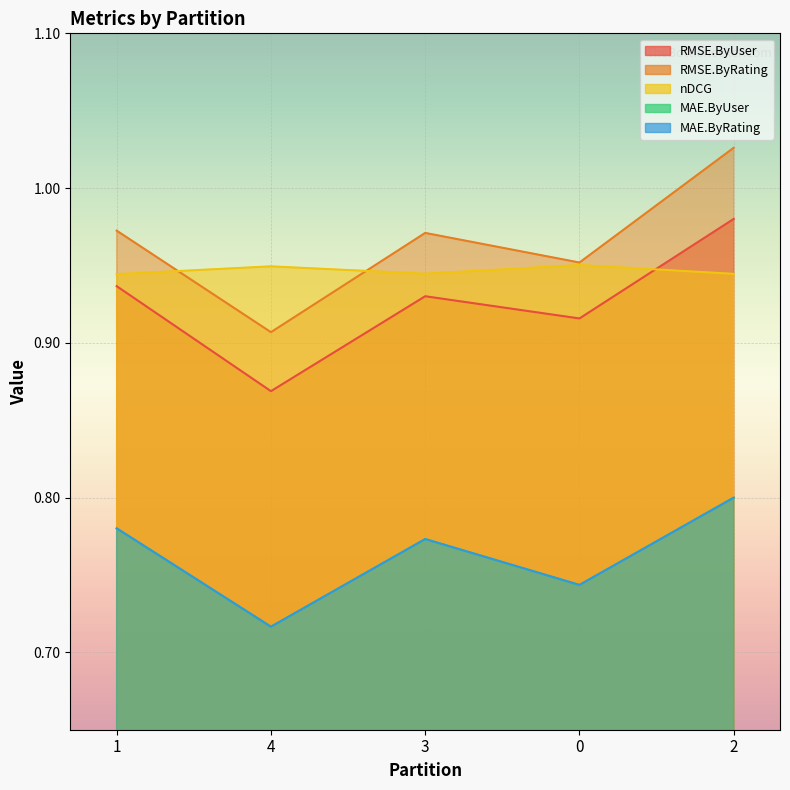

Which has a higher value, 3 or 2?

2